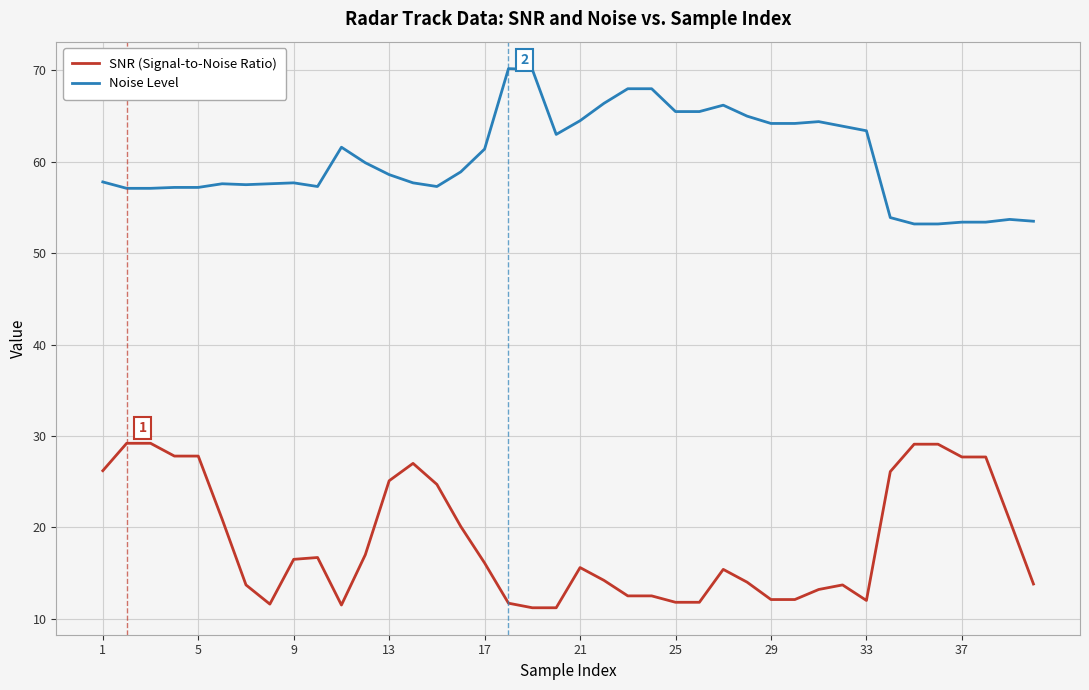

Is this an area chart (filled region under the line)?

No